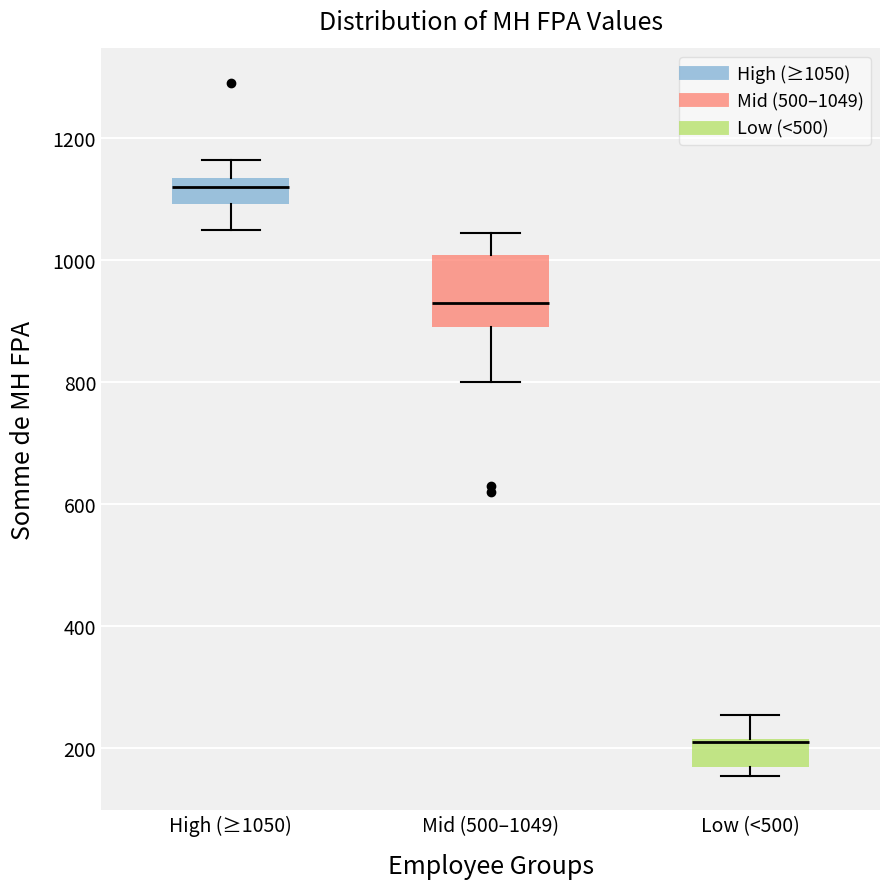

Which box's median line is the lowest?

Low (<500)